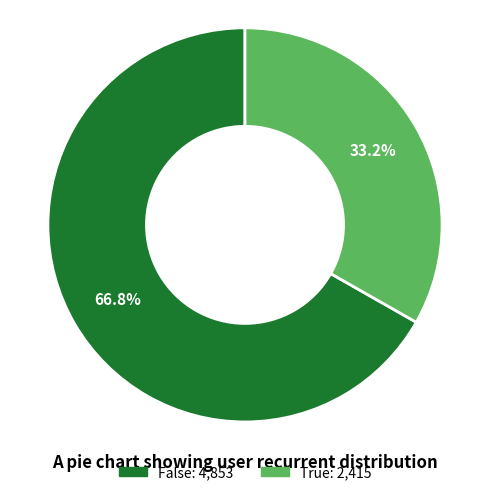

Is the sum of True and False greater than half?

Yes